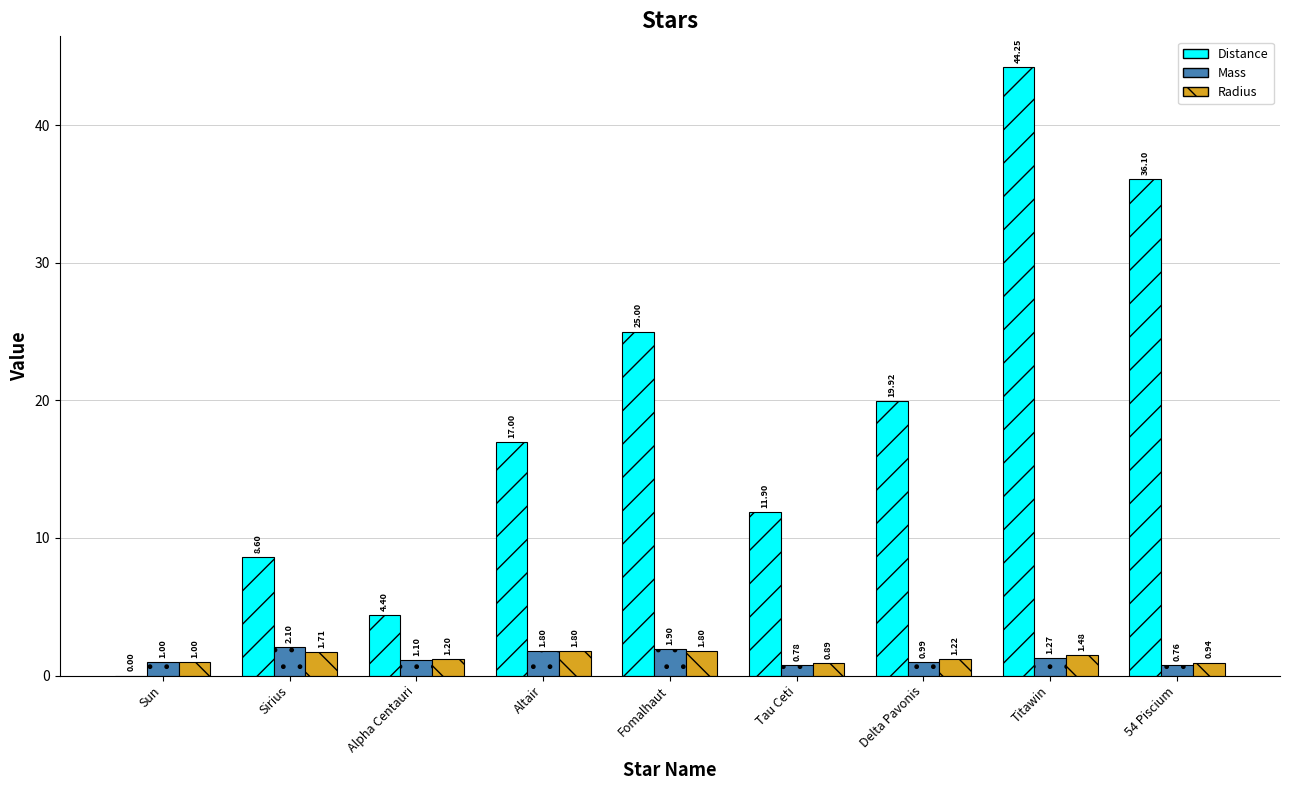

Which series has the largest total across all categories?

Distance